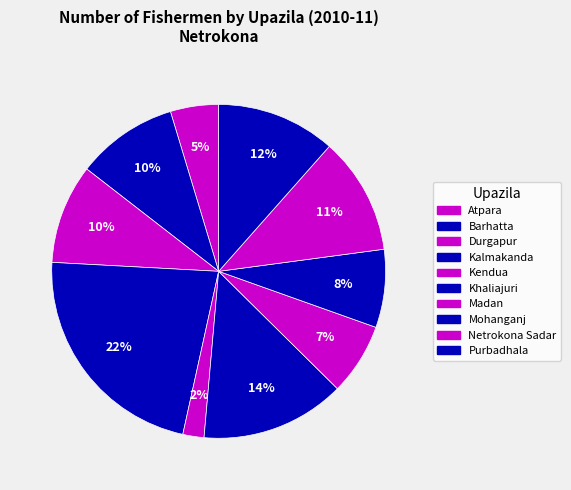

What is the largest slice in the pie chart?

Kalmakanda